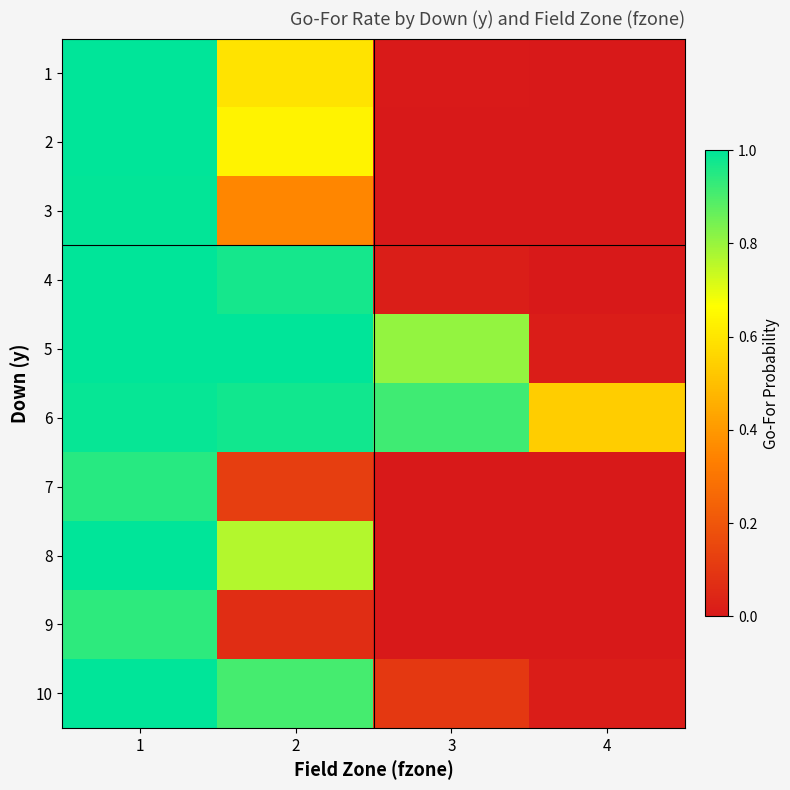

At which category is the sum across all series the highest?

1